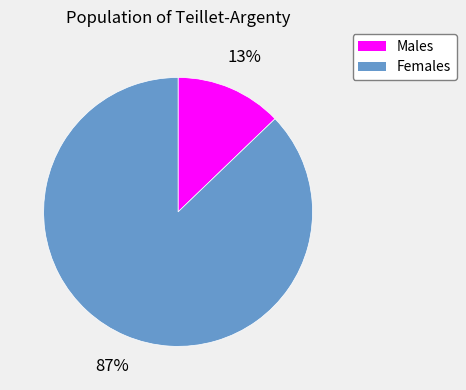

To the nearest percent, what is the average slice percentage?

50%